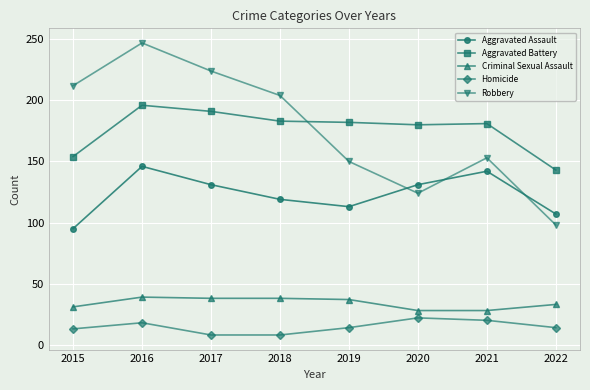

What is the average value of the Aggravated Assault series?

123